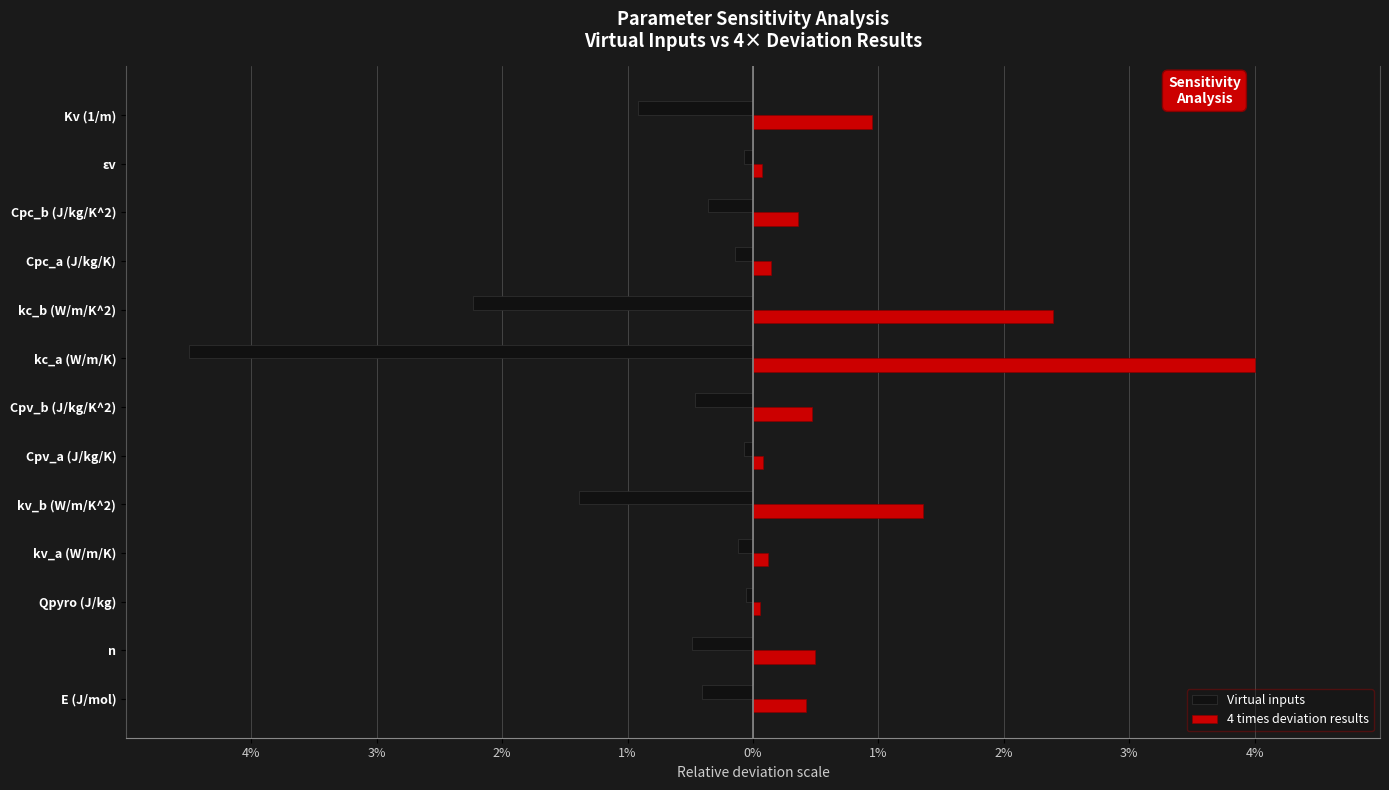

What are all the series names shown in the legend?

Virtual inputs, 4 times deviation results